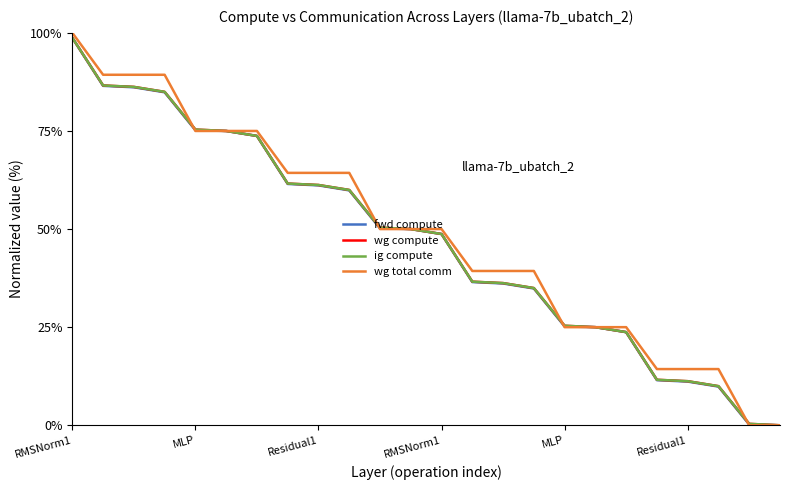

At how many categories does at least one series exceed 38?

16